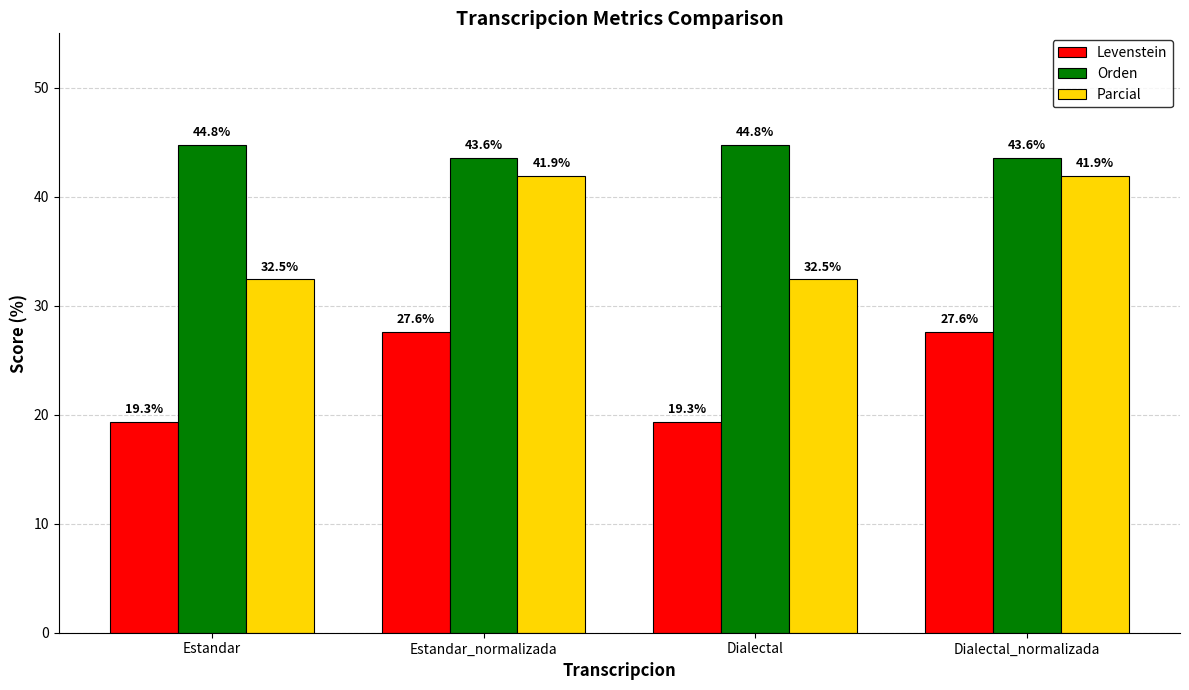

The value of Levenstein at Estandar_normalizada is 47.0. True or false?

False